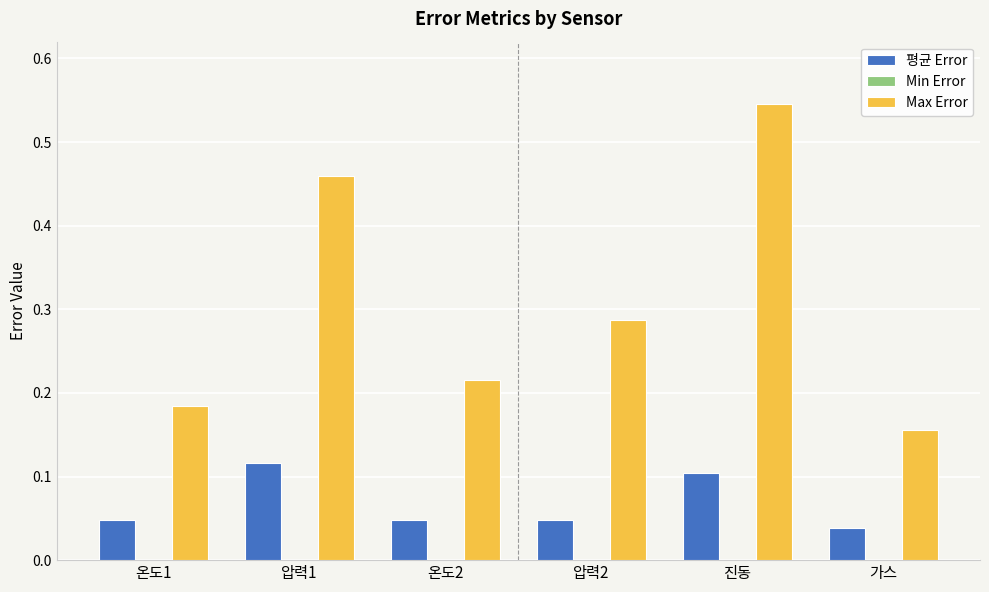

How many groups of bars are there?

6